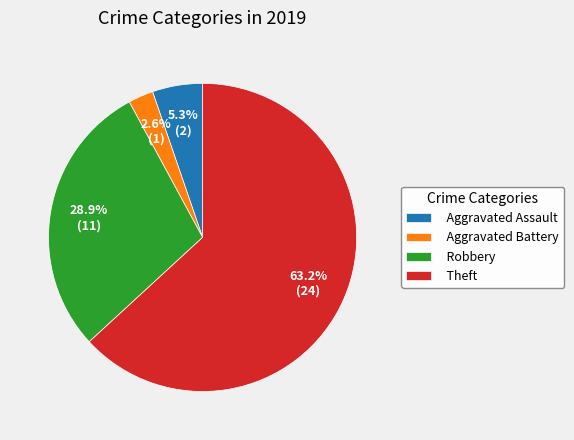

Does Theft represent more than half of the total?

Yes